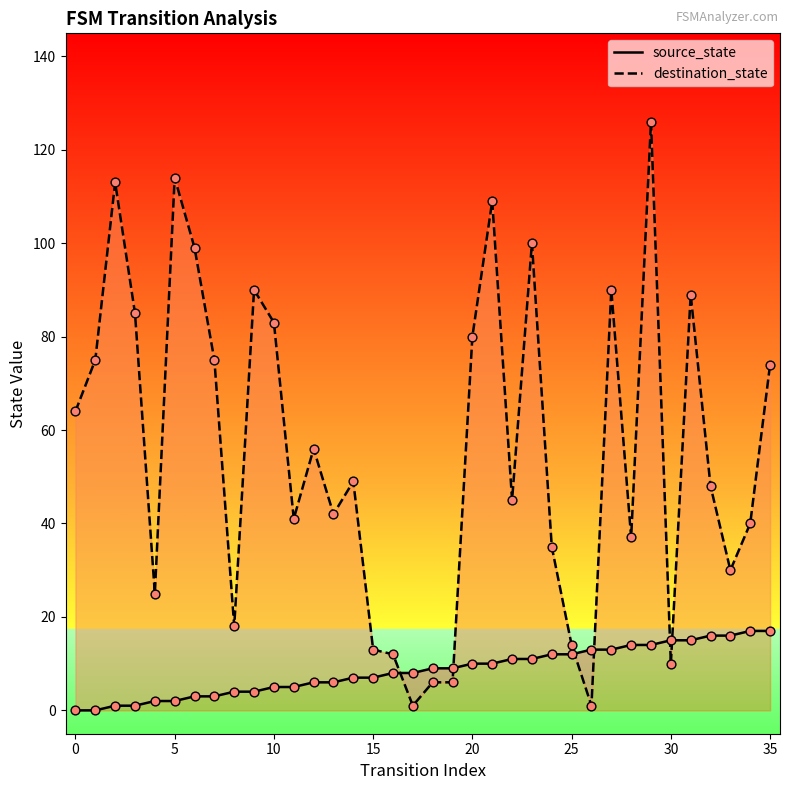

Which series has the widest spread of Y values?

destination_state